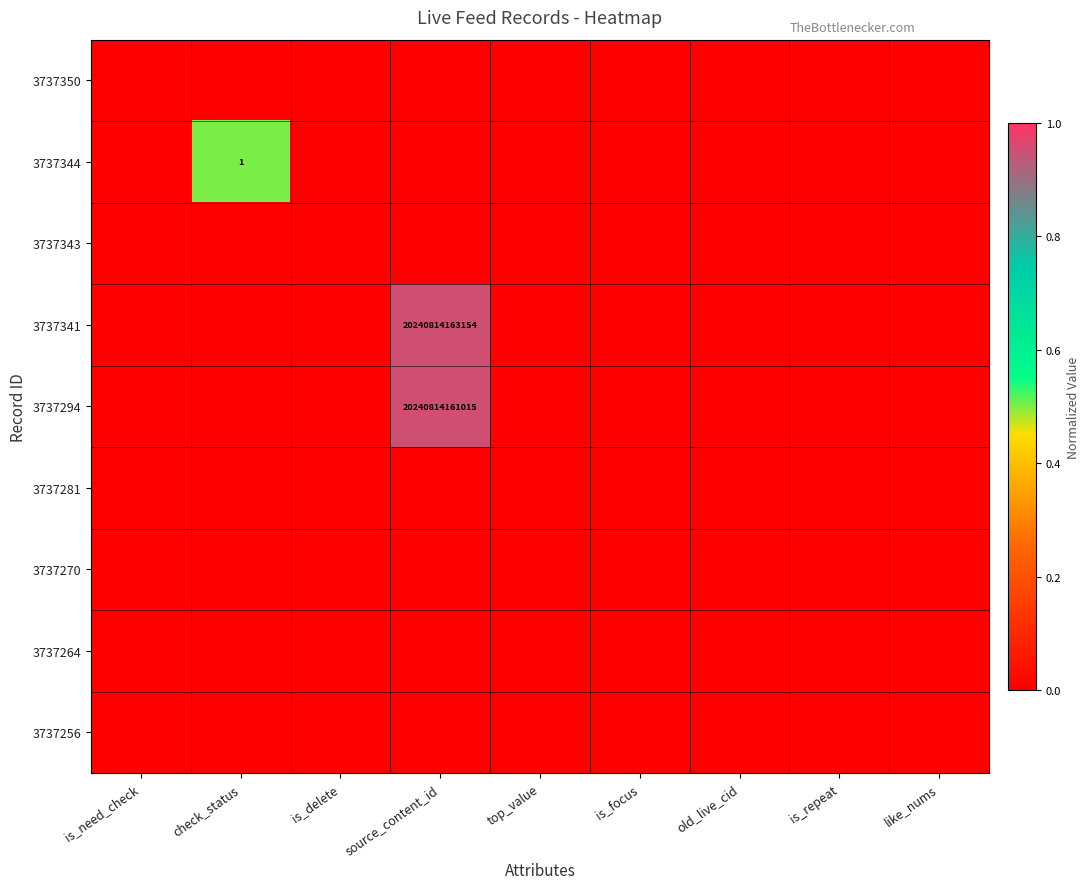

Which label corresponds to the largest value in the chart?

source_content_id